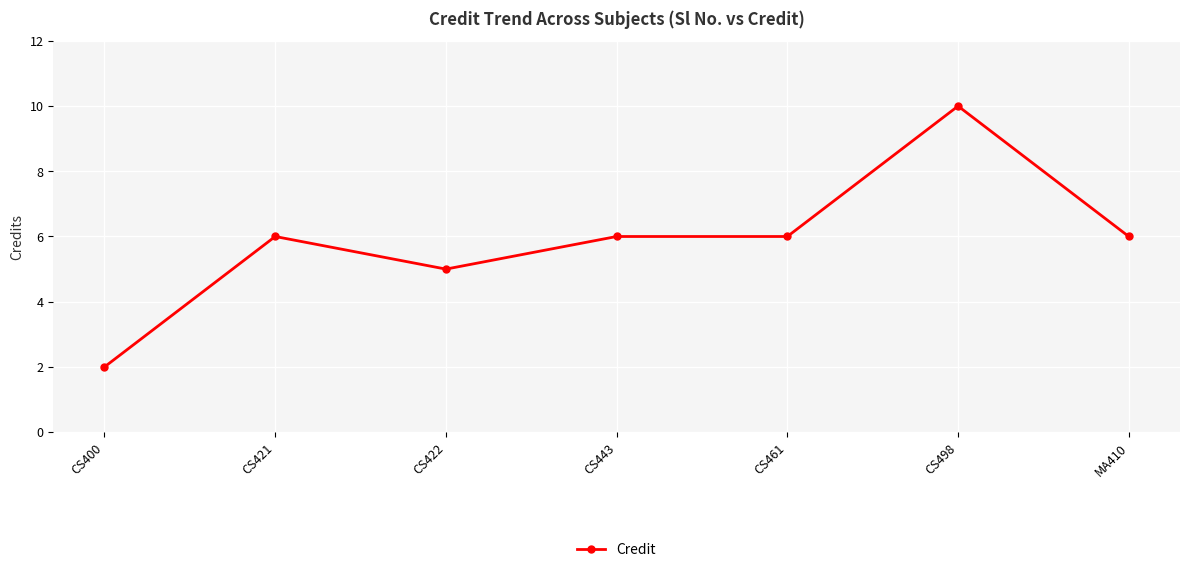

What is the maximum value shown in the chart?

10